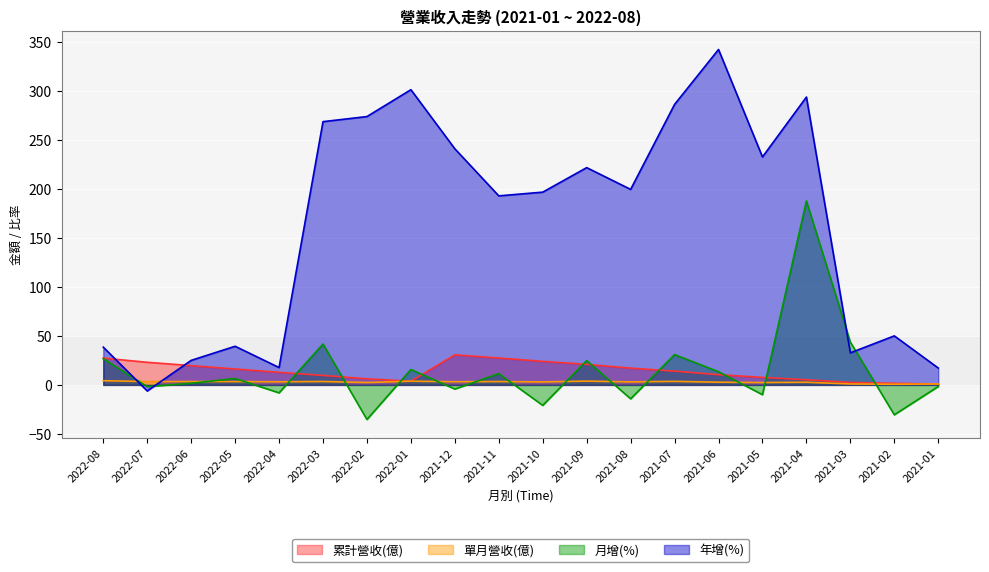

How many distinct data groups are displayed?

4